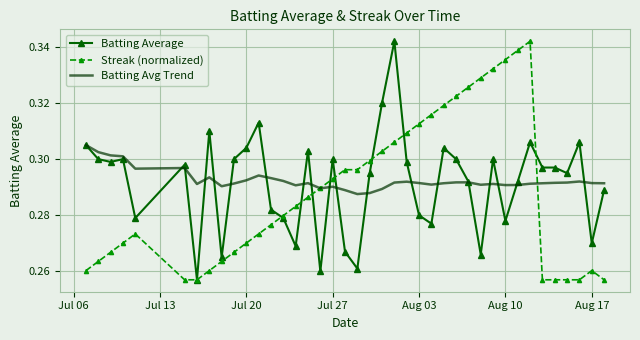

Rank the series by their average value, from lowest to highest.

Streak (normalized), Batting Average, Batting Avg Trend